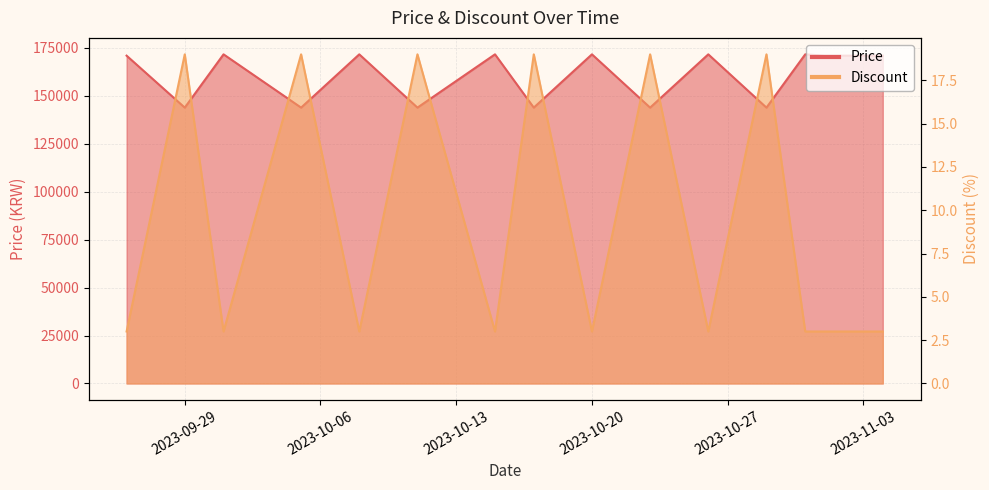

True or false: Price and Discount cross at least once.

False